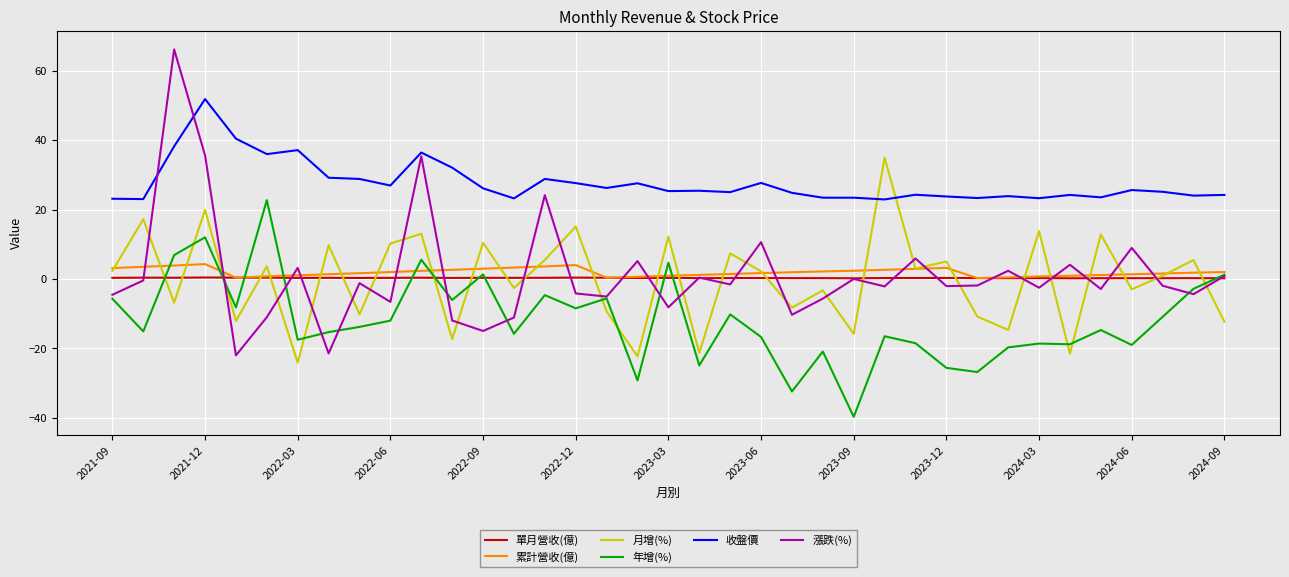

Which series has the largest total across all categories?

收盤價